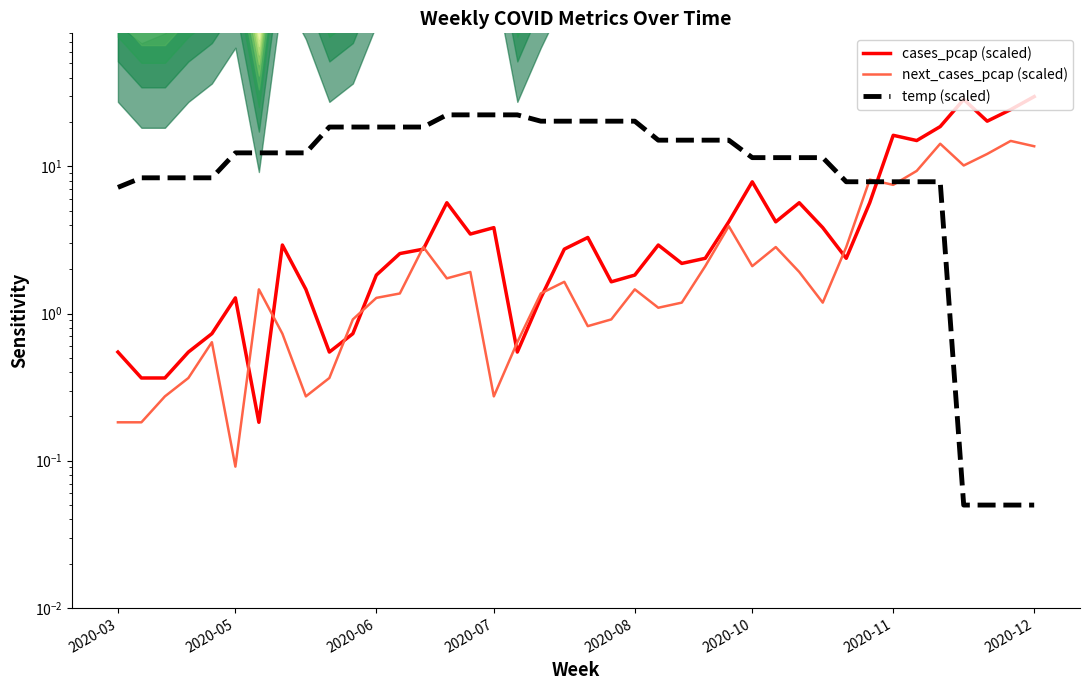

What is the sum of the temp (scaled) values at 19 and 22?

40.5